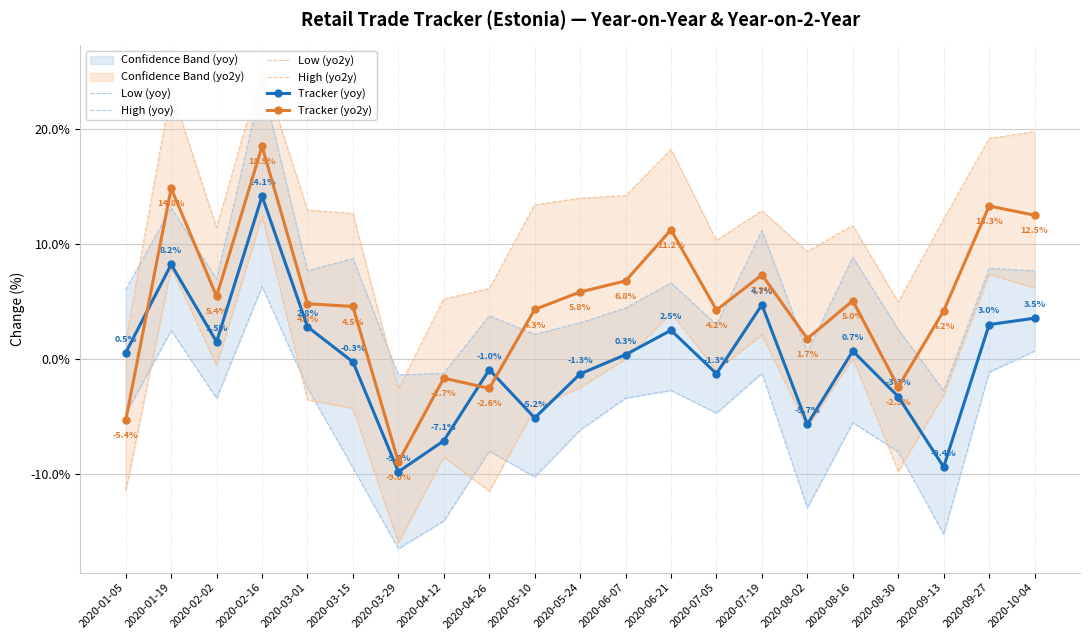

After their last crossing, which series has the higher values: High (yo2y) or High (yoy)?

High (yo2y)